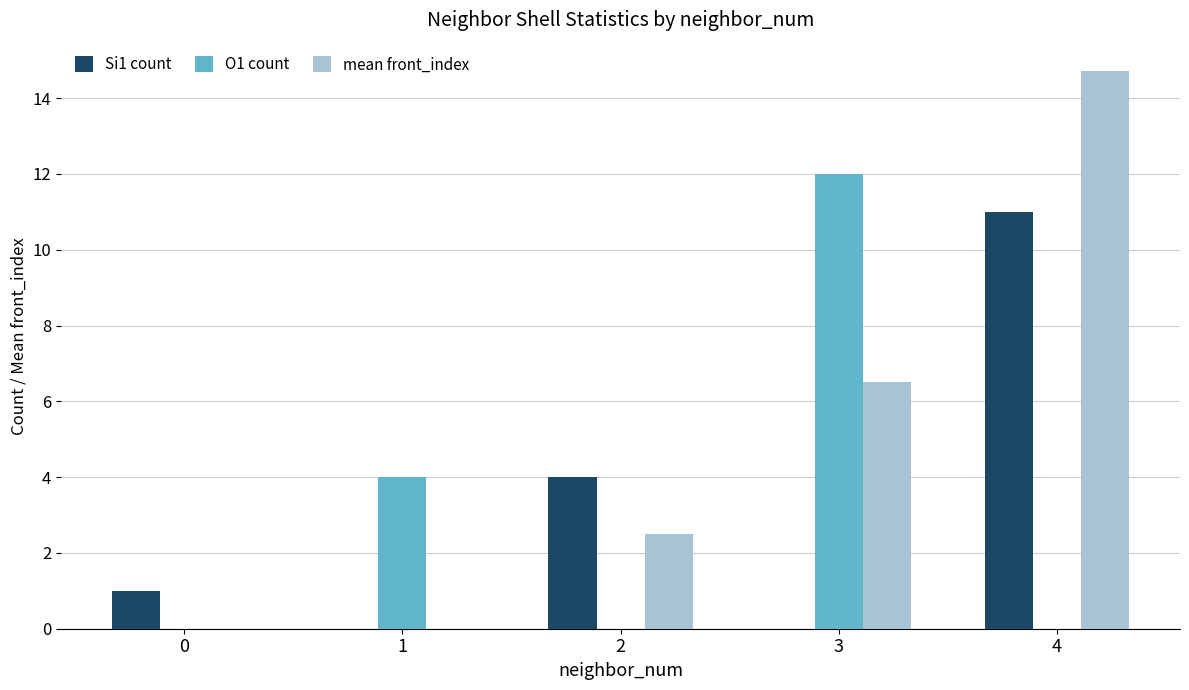

Reading left to right, transcribe all the data shown in this chart.

Si1 count: 1.0	0.0	4.0	0.0	11.0
O1 count: 0.0	4.0	0.0	12.0	0.0
mean front_index: 0.0	0.0	2.5	6.5	14.7